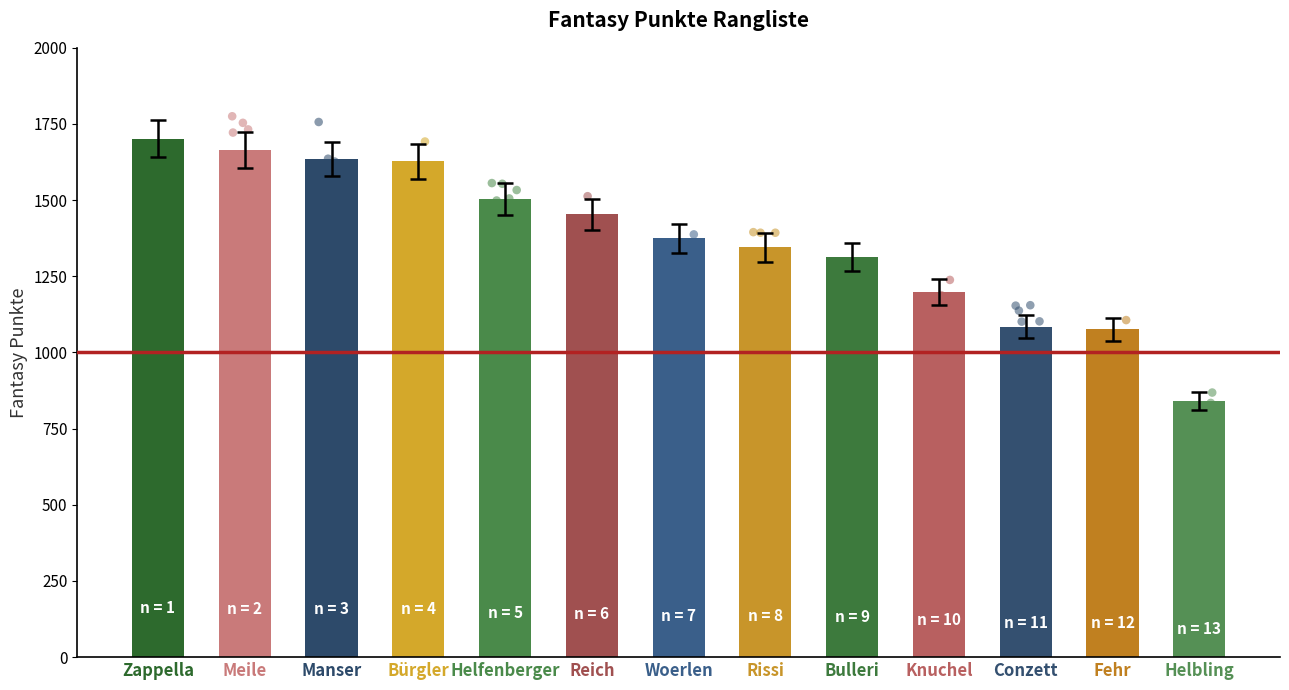

Approximately how many times larger is the value at Helfenberger compared to Fehr?

1.4